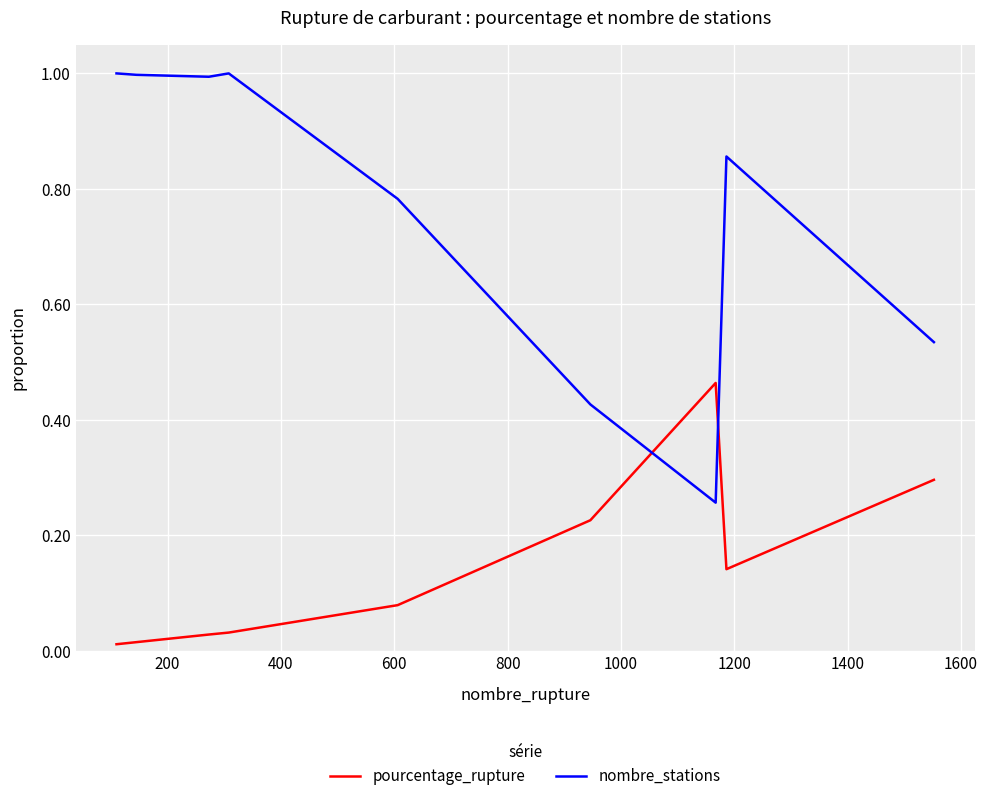

Which series has the widest spread of values?

nombre_stations